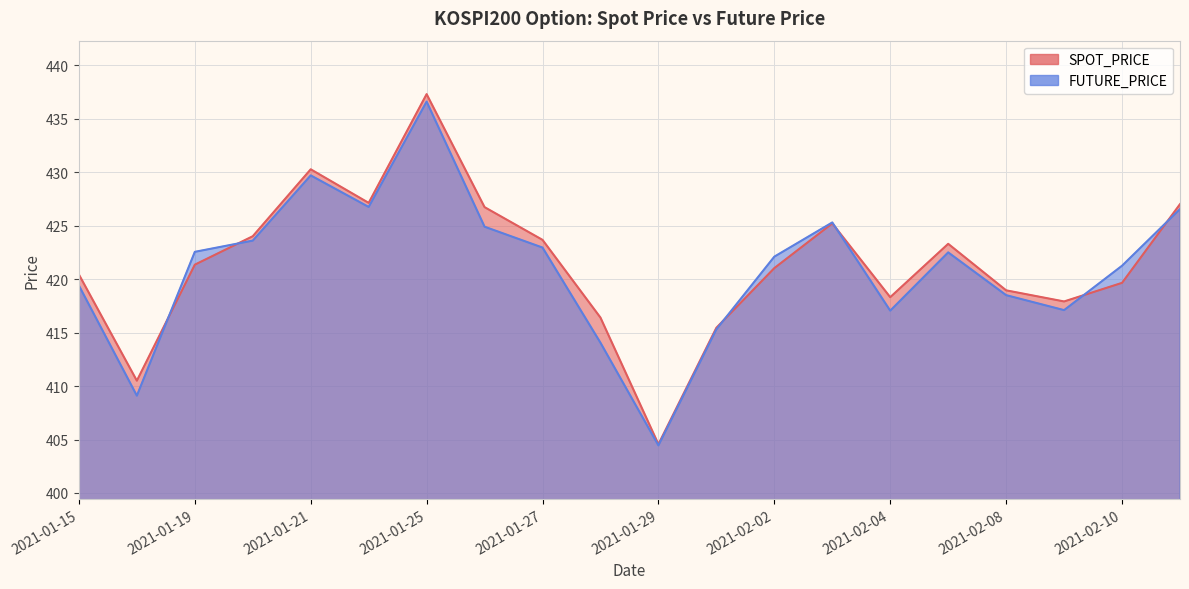

What is the minimum value shown in the chart?

404.4